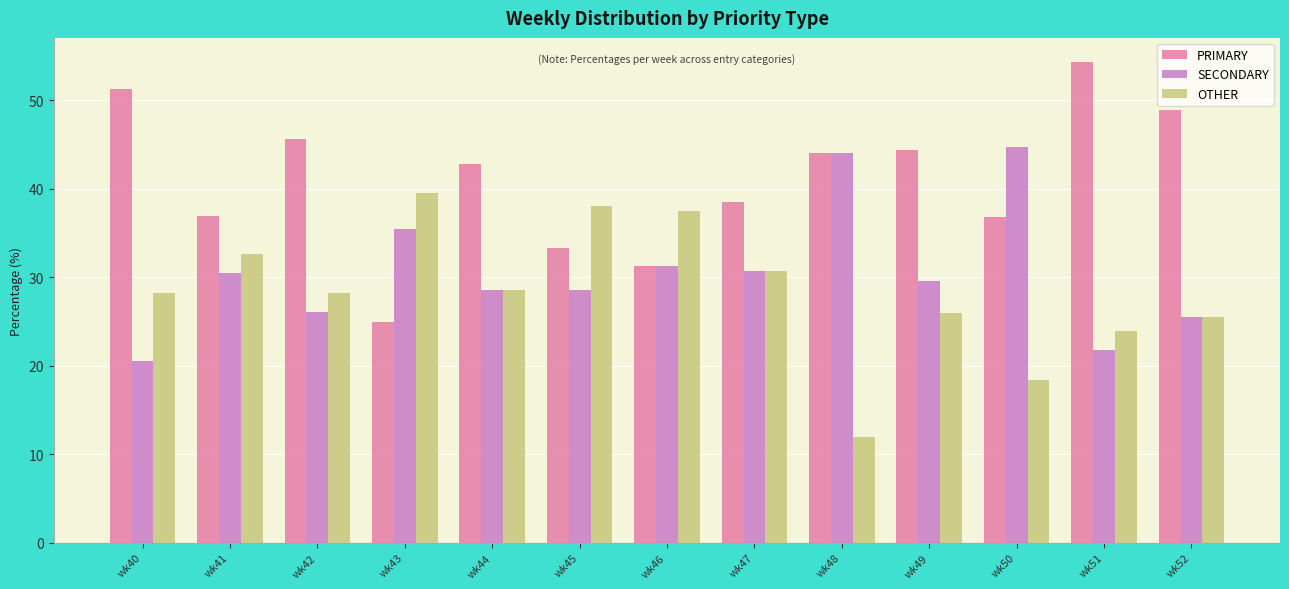

True or false: SECONDARY has a value of 14.1 at wk50.

False